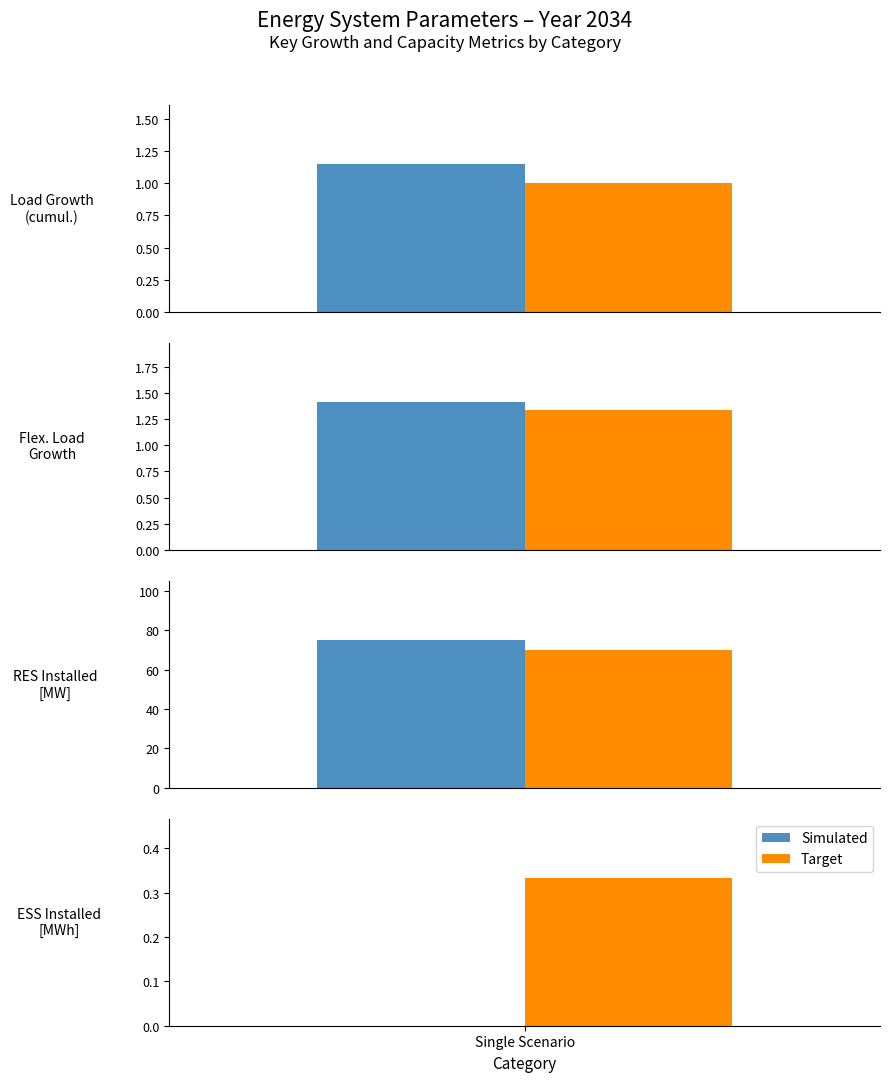

What is the total value across all series at Flex. Load Growth?

2.7